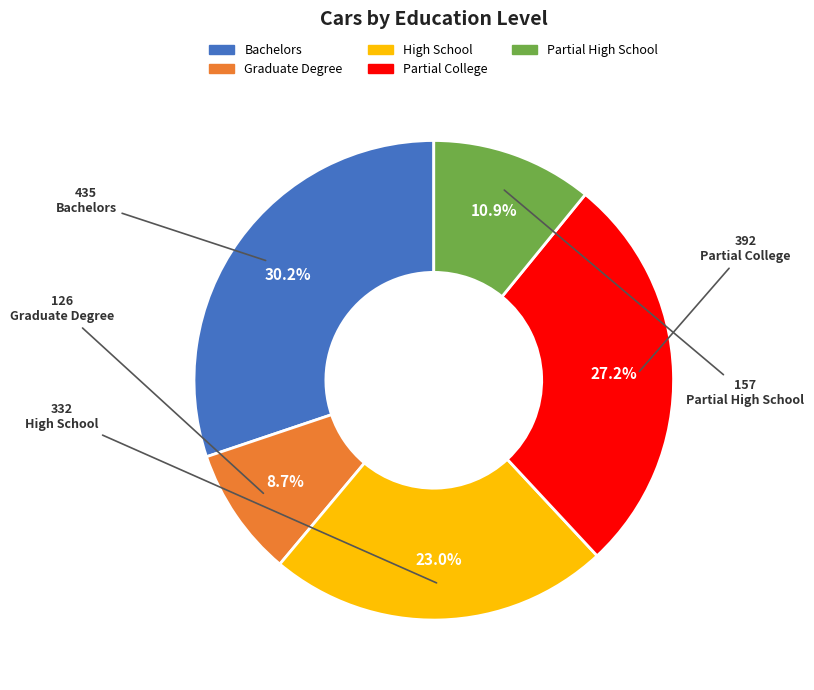

The High School slice represents 36% of the pie. True or false?

False